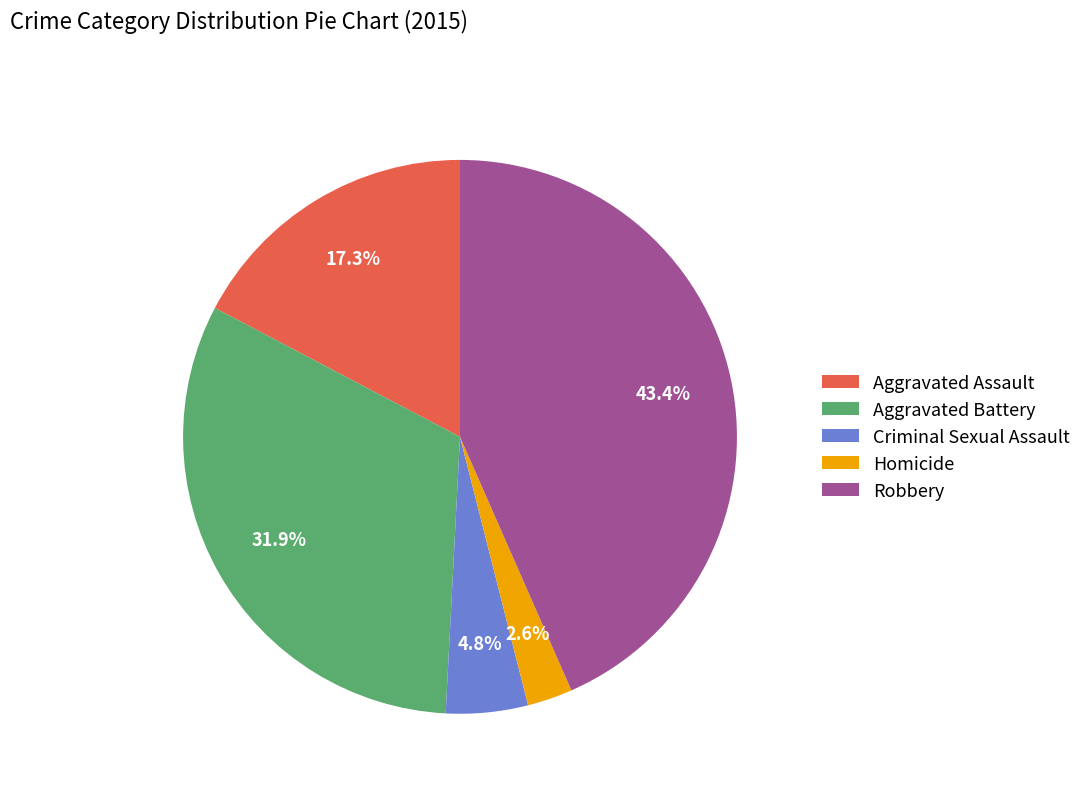

What percentage do Robbery and Aggravated Battery together represent?

75.3%